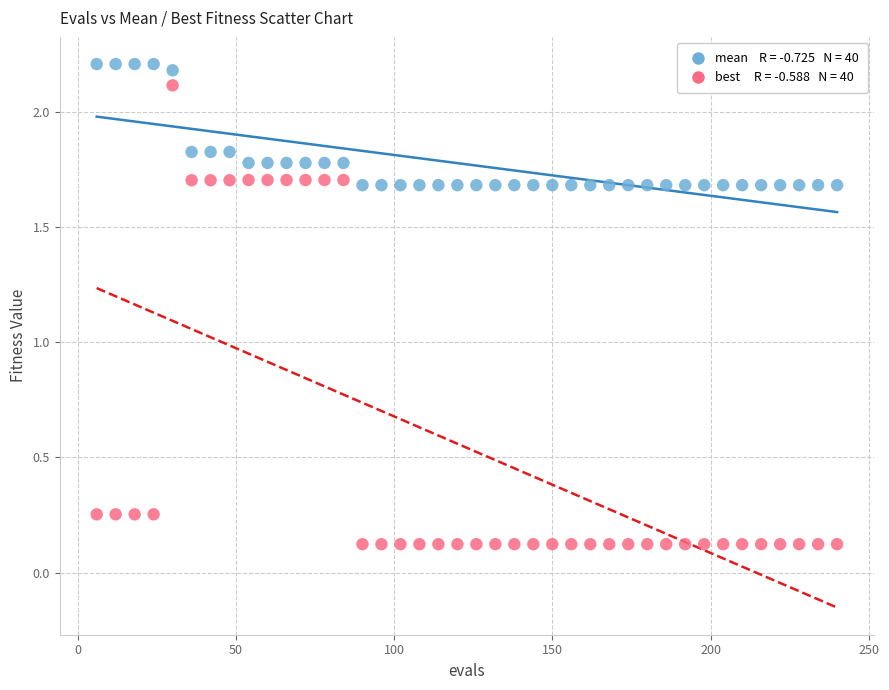

Across all data points, what is the range of Y values (max minus min)?

2.1